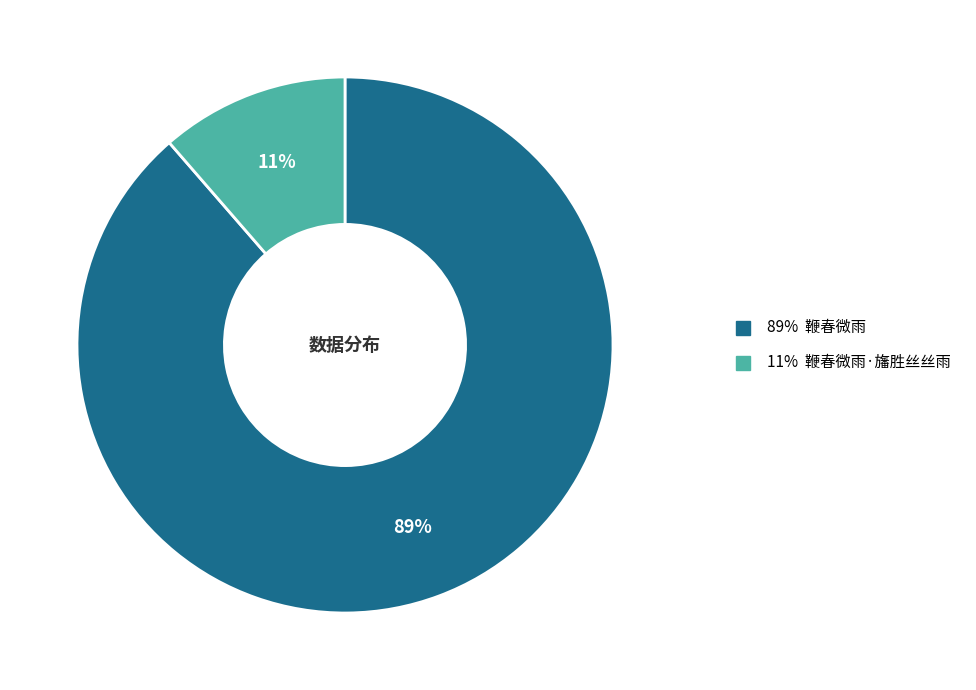

To the nearest percent, what is the average slice percentage?

50%